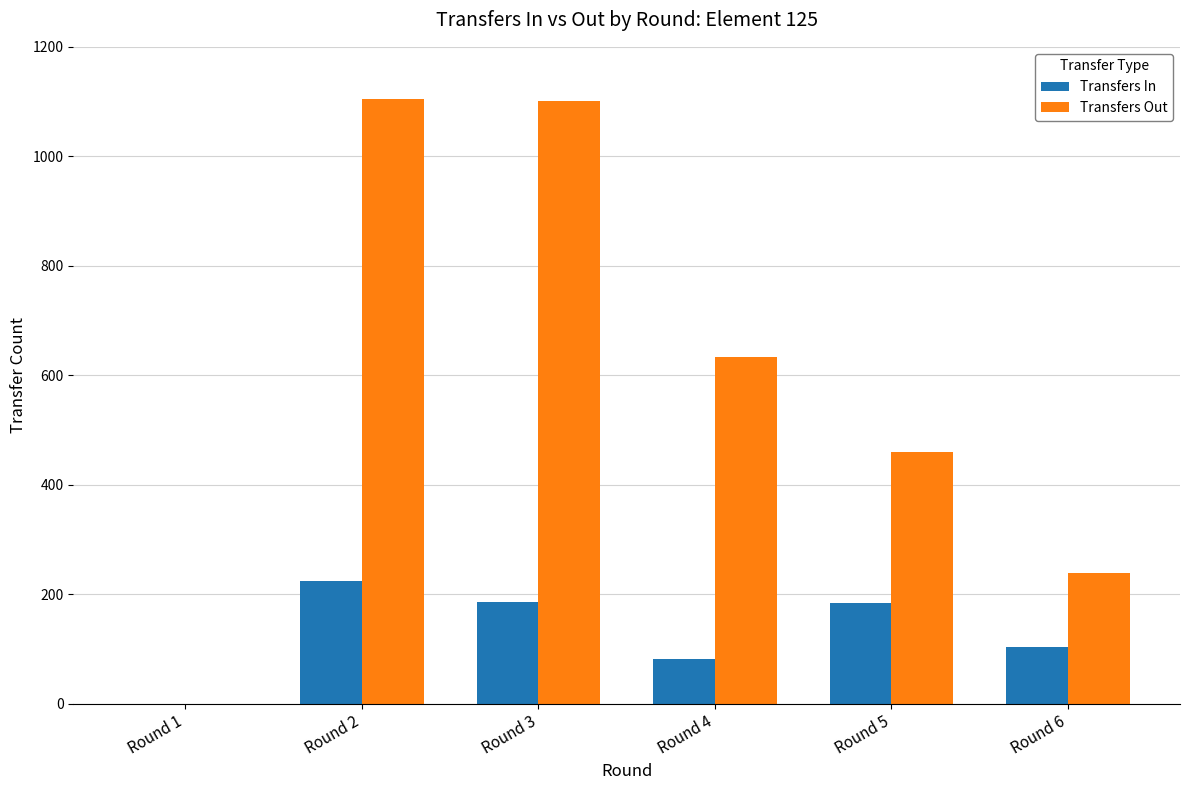

Which series has the largest range (max minus min)?

Transfers Out